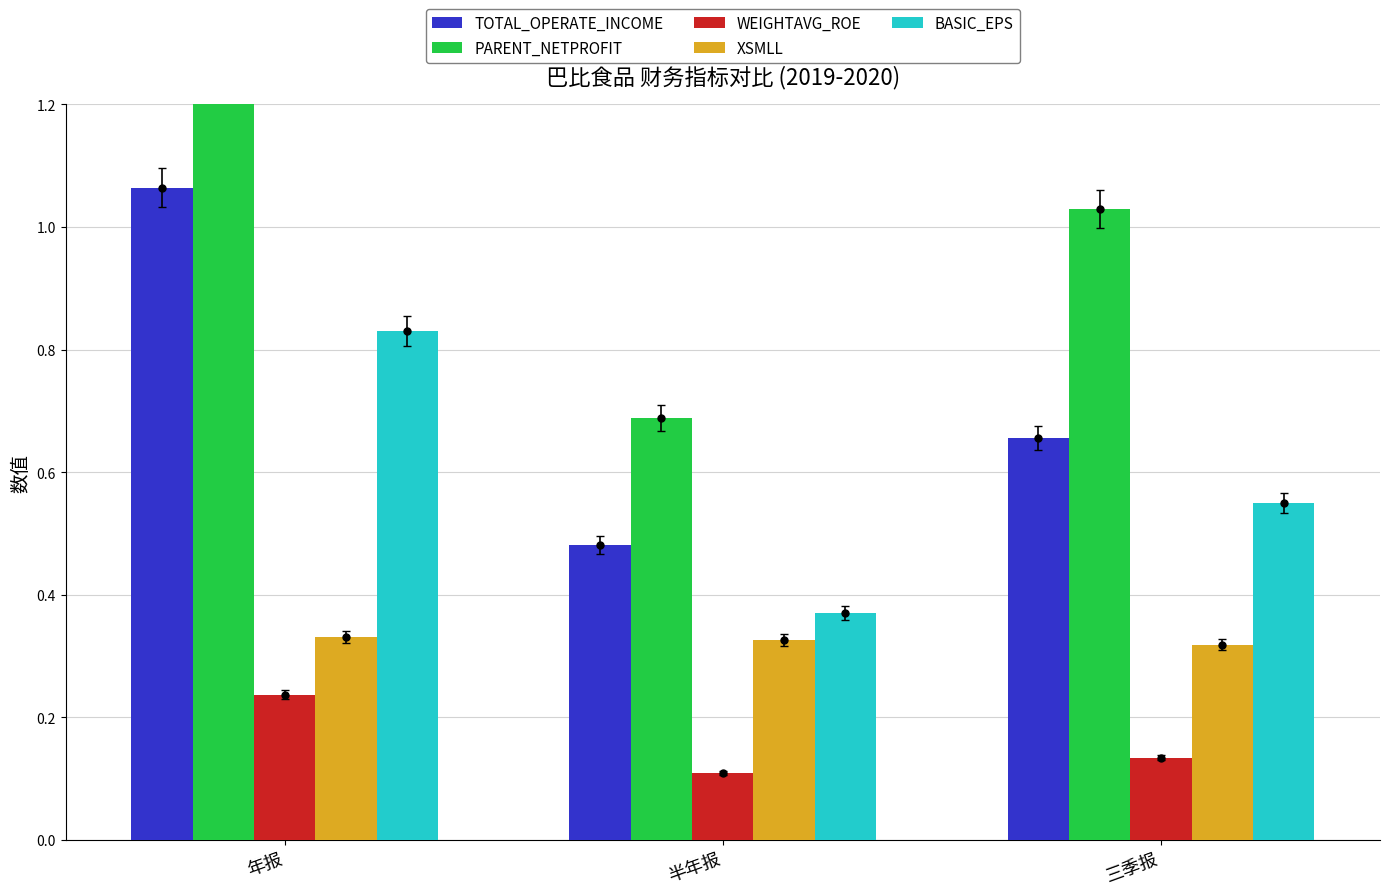

How many groups of bars are there?

3